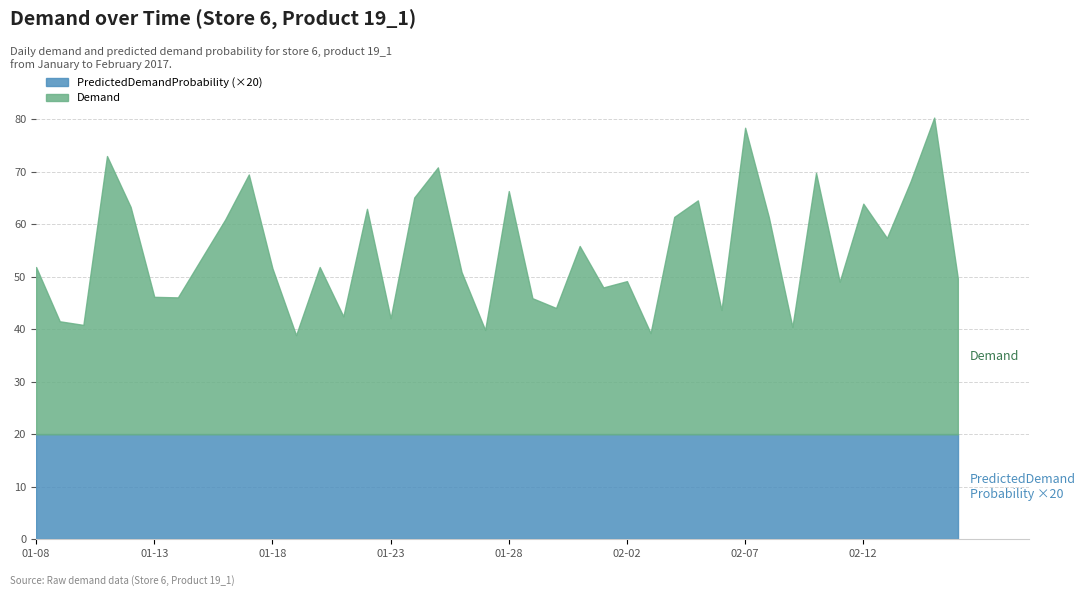

Which series has the largest range (max minus min)?

Demand